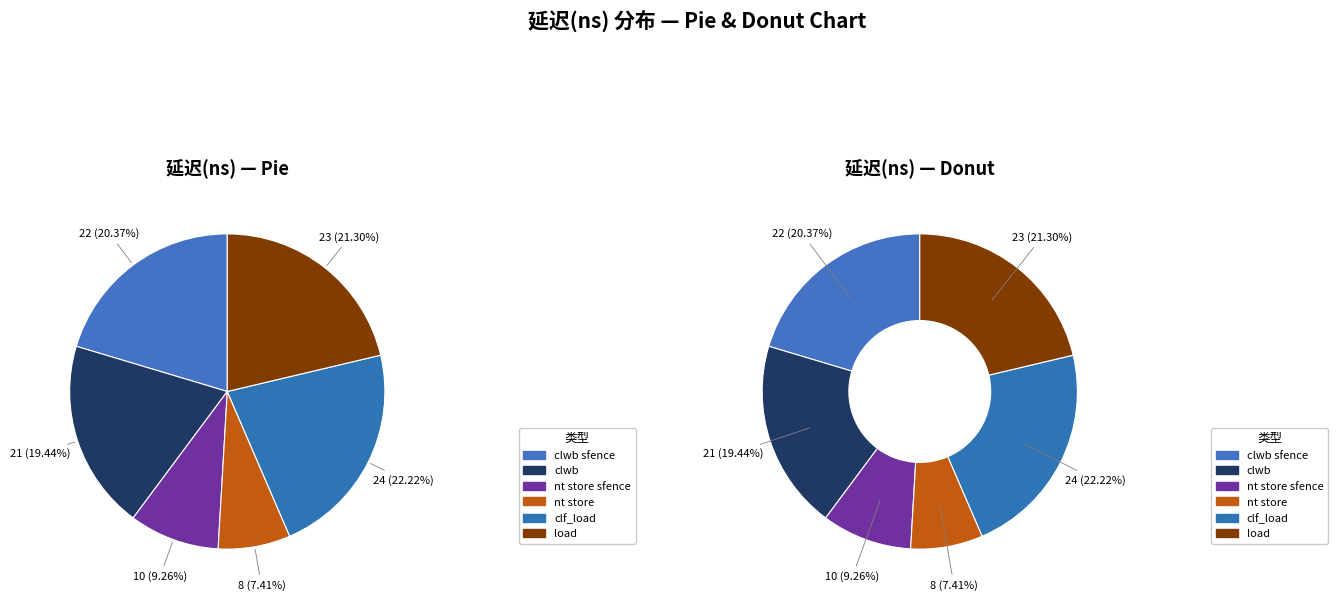

Combined, what portion of the pie is clwb and clwb sfence?

39.8%